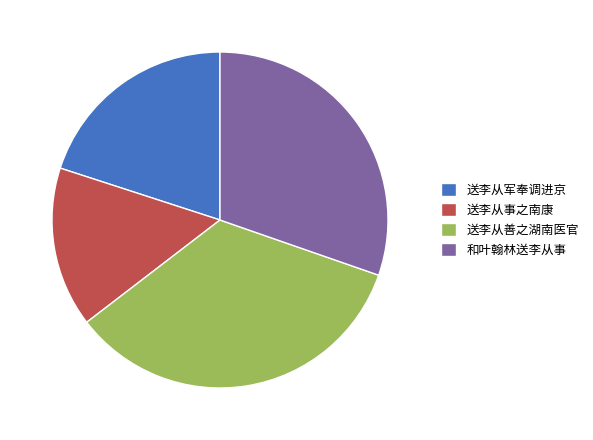

True or false: 送李从军奉调进京 accounts for 20% of the total.

True